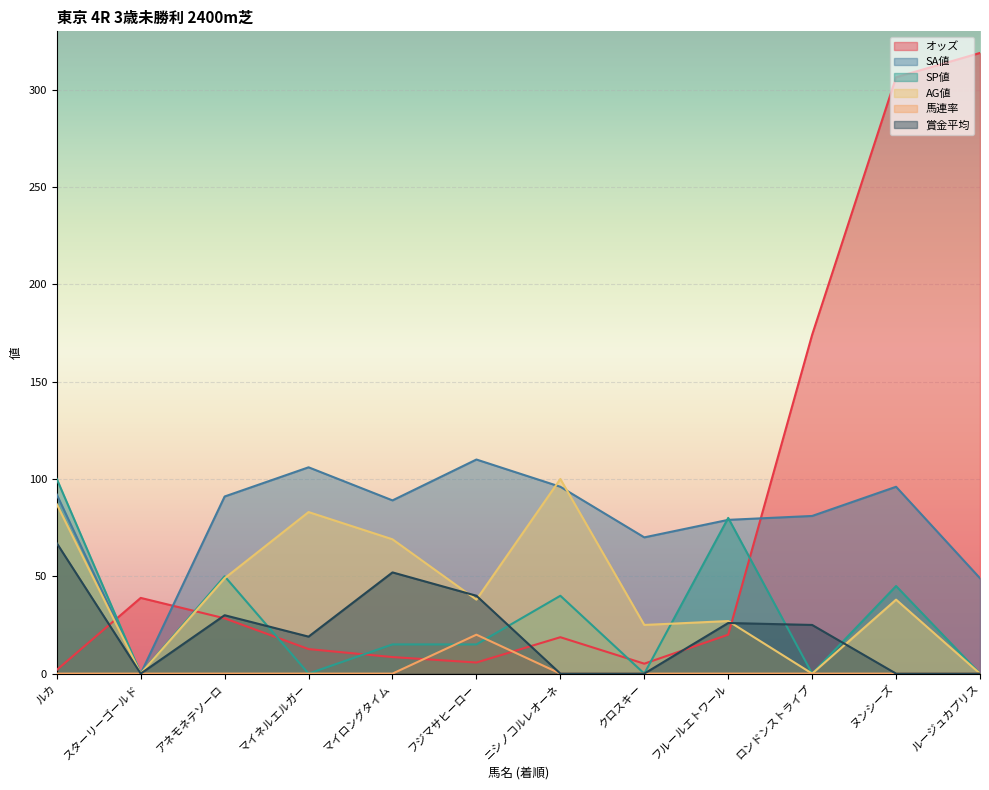

What is the average value of the 馬連率 series?

1.7